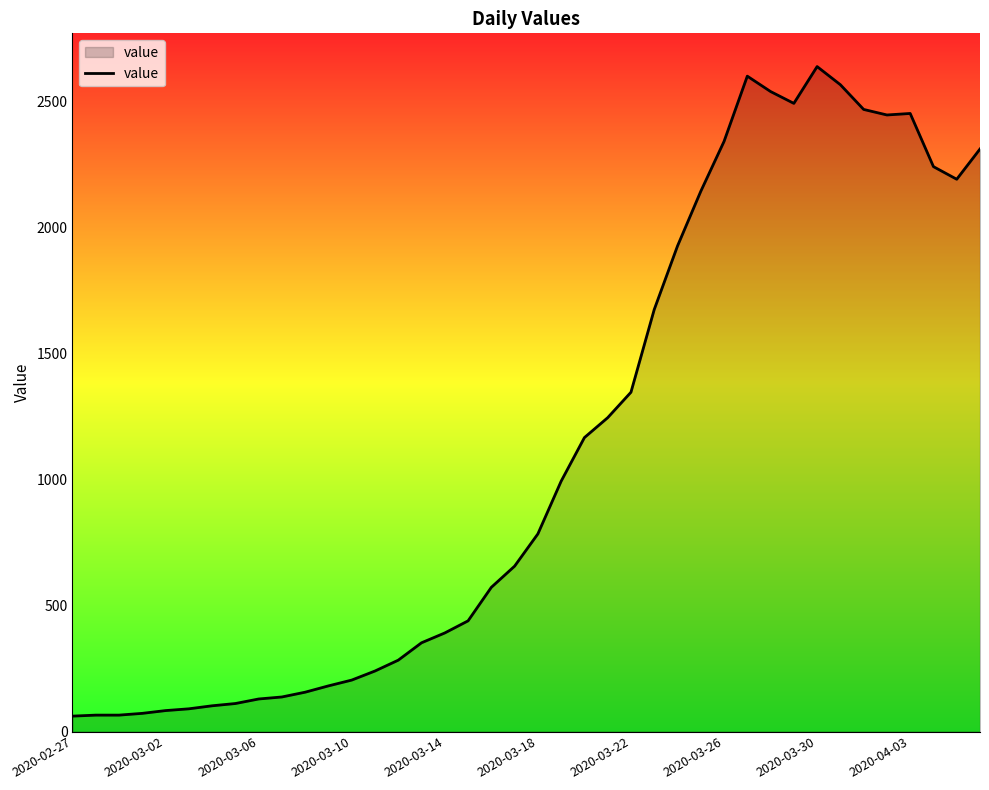

What is the difference between the maximum and minimum values?

2577